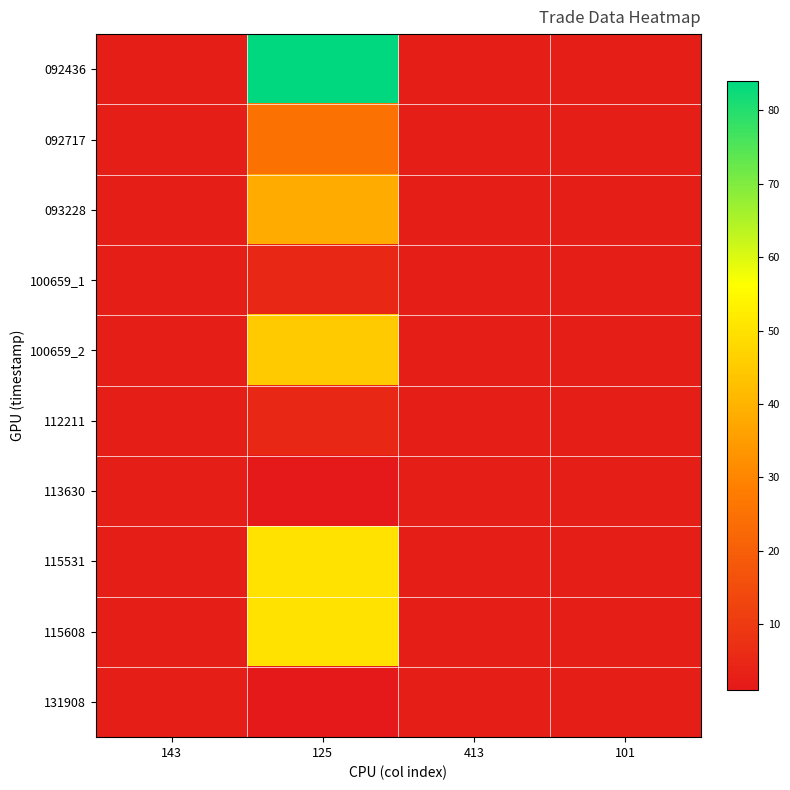

Which series has the largest total across all categories?

092436